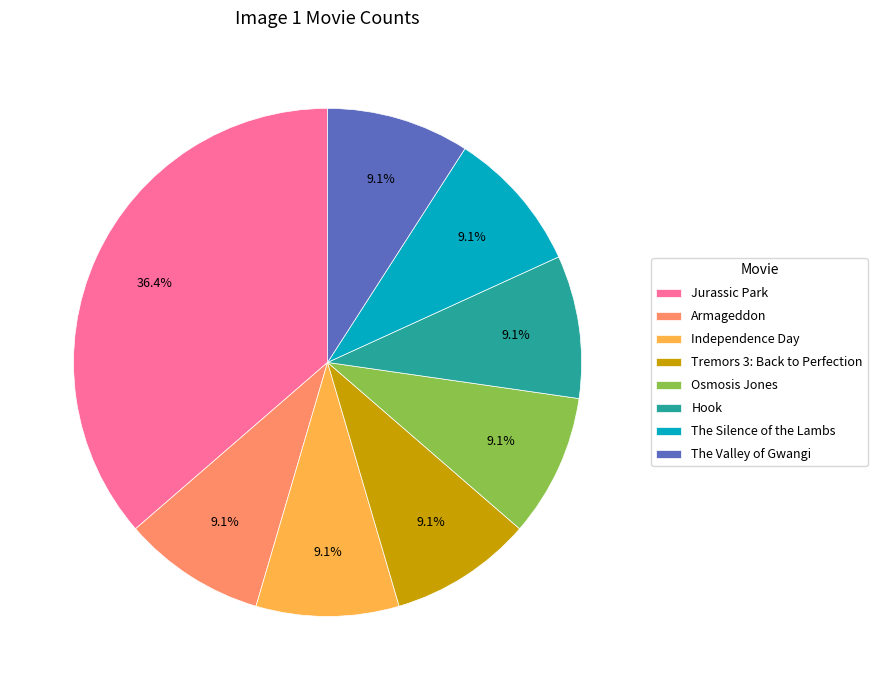

Approximately how many times larger is the value at Osmosis Jones compared to The Silence of the Lambs?

1.0